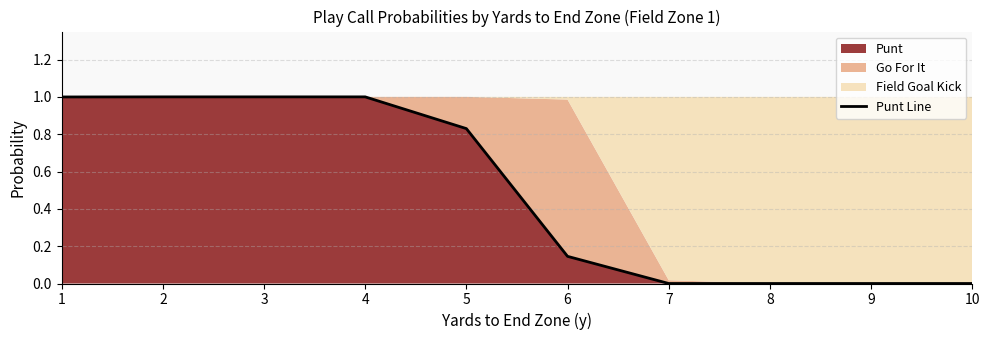

What is the difference between the second highest and second lowest values?

1.0